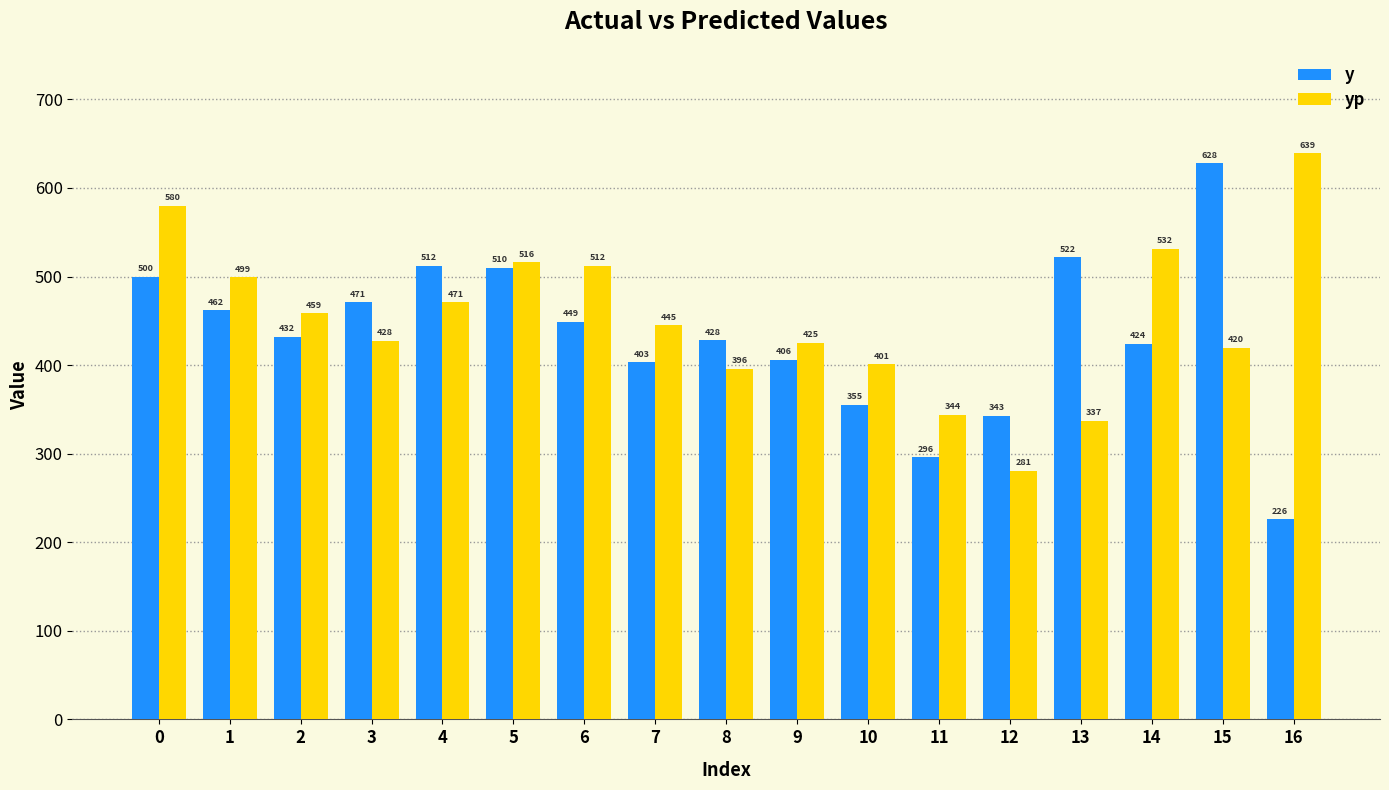

What is the maximum value for y?

628.0